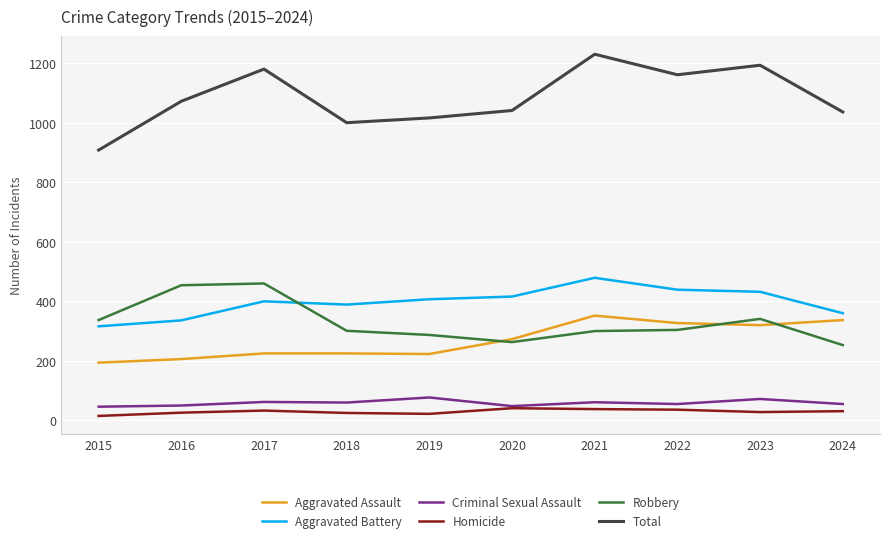

Which series changed the most between 2018 and 2021?

Total